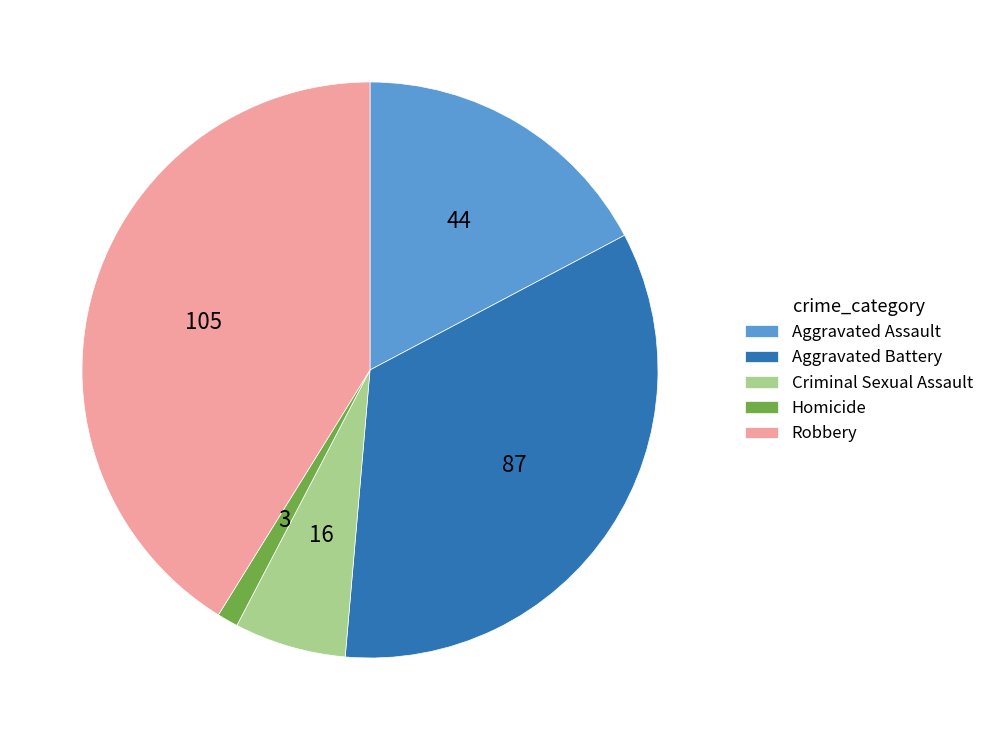

Does any single category account for the majority?

No